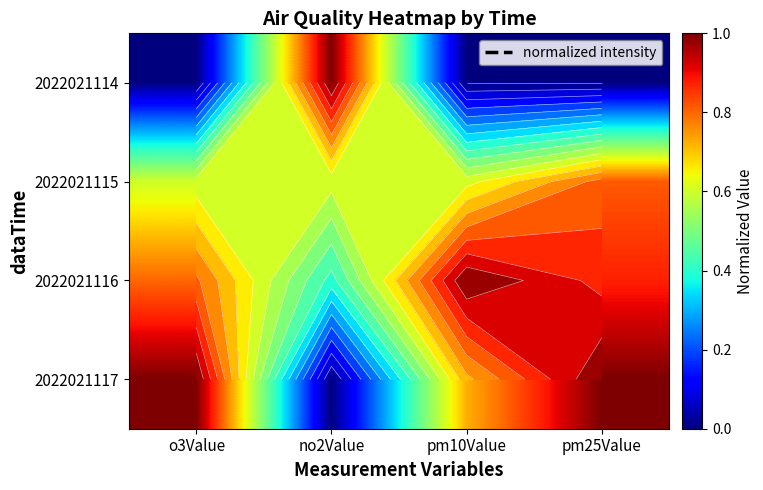

Count the number of categories in the chart.

4